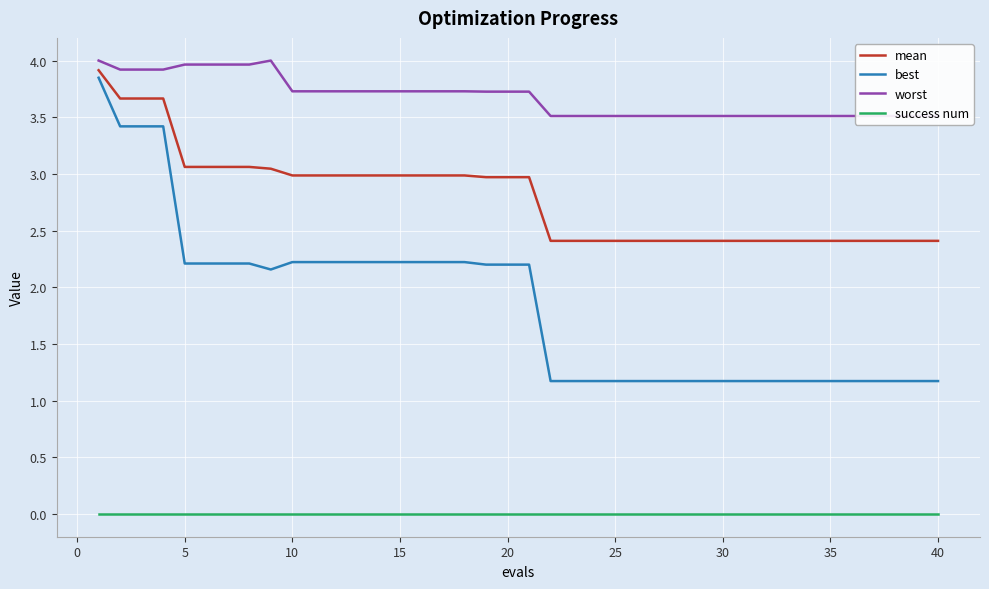

How many distinct data groups are displayed?

4